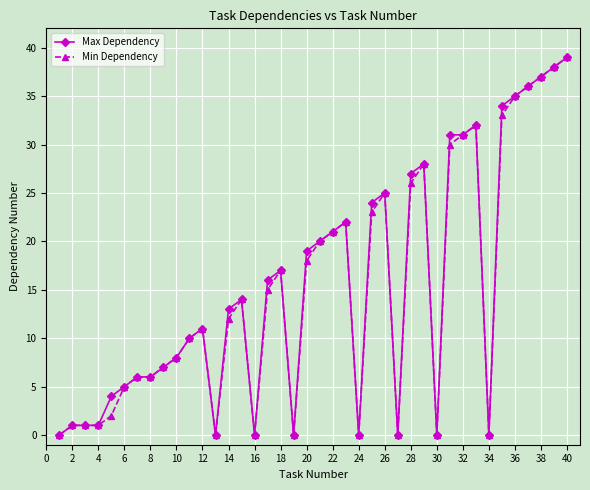

What is the greatest value displayed?

39